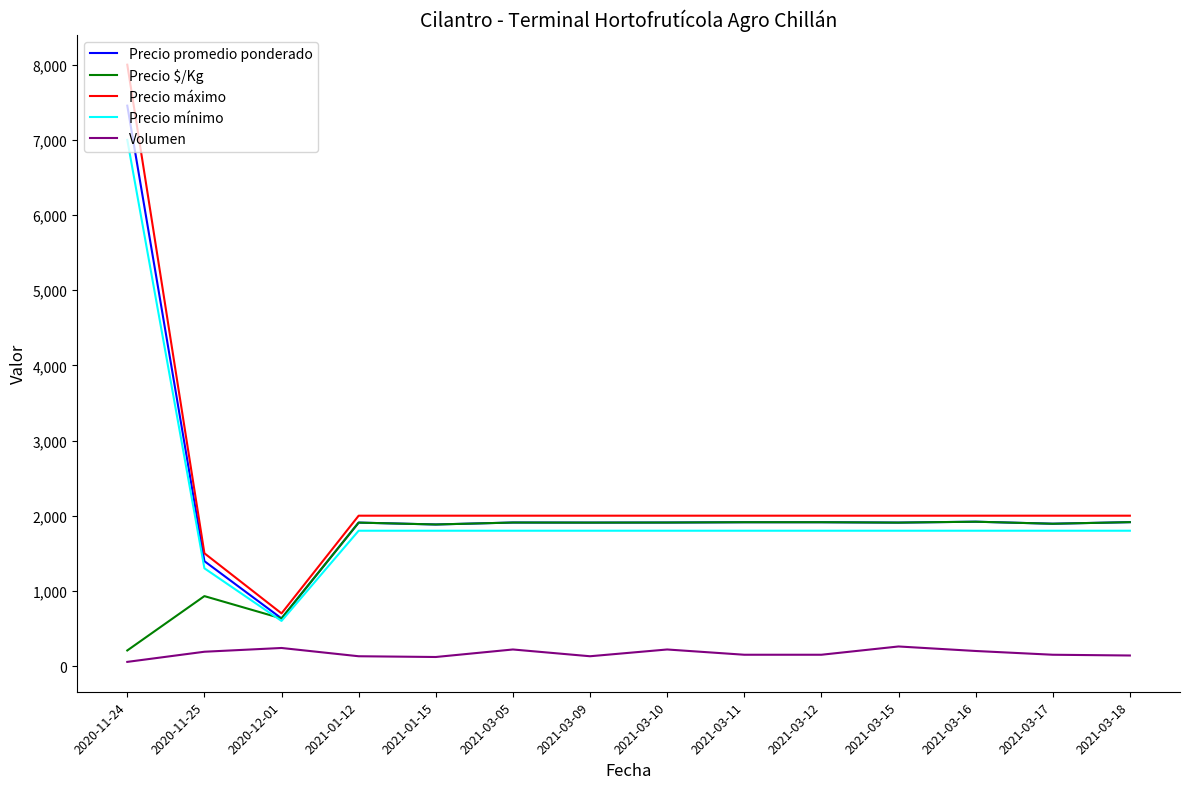

In Precio mínimo, how many points are lower than both neighbors (excluding endpoints)?

1